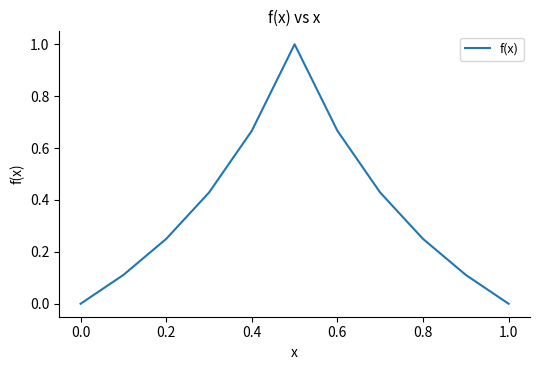

What is the maximum value shown in the chart?

1.0